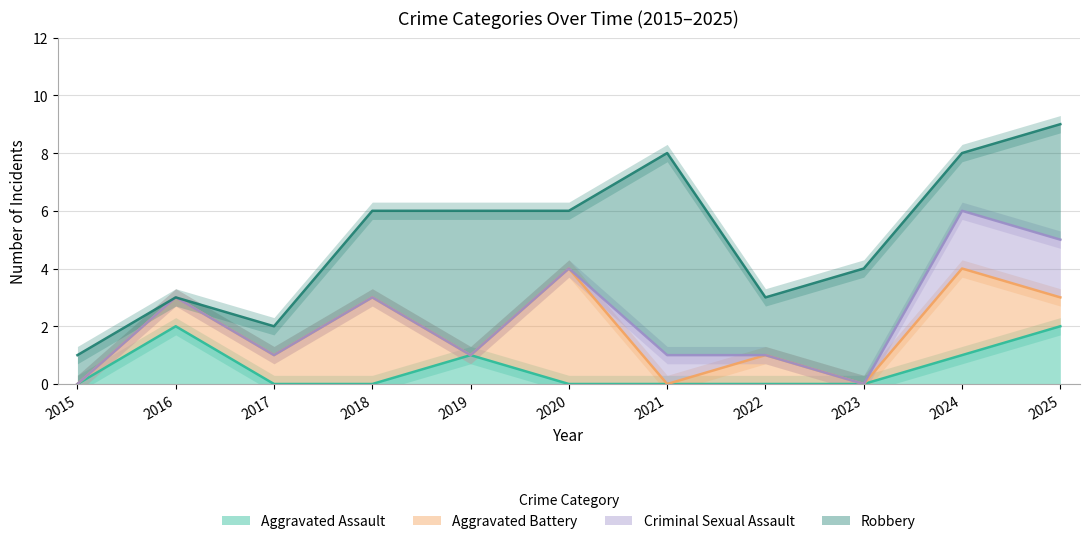

True or false: Criminal Sexual Assault and Aggravated Battery cross at least once.

True